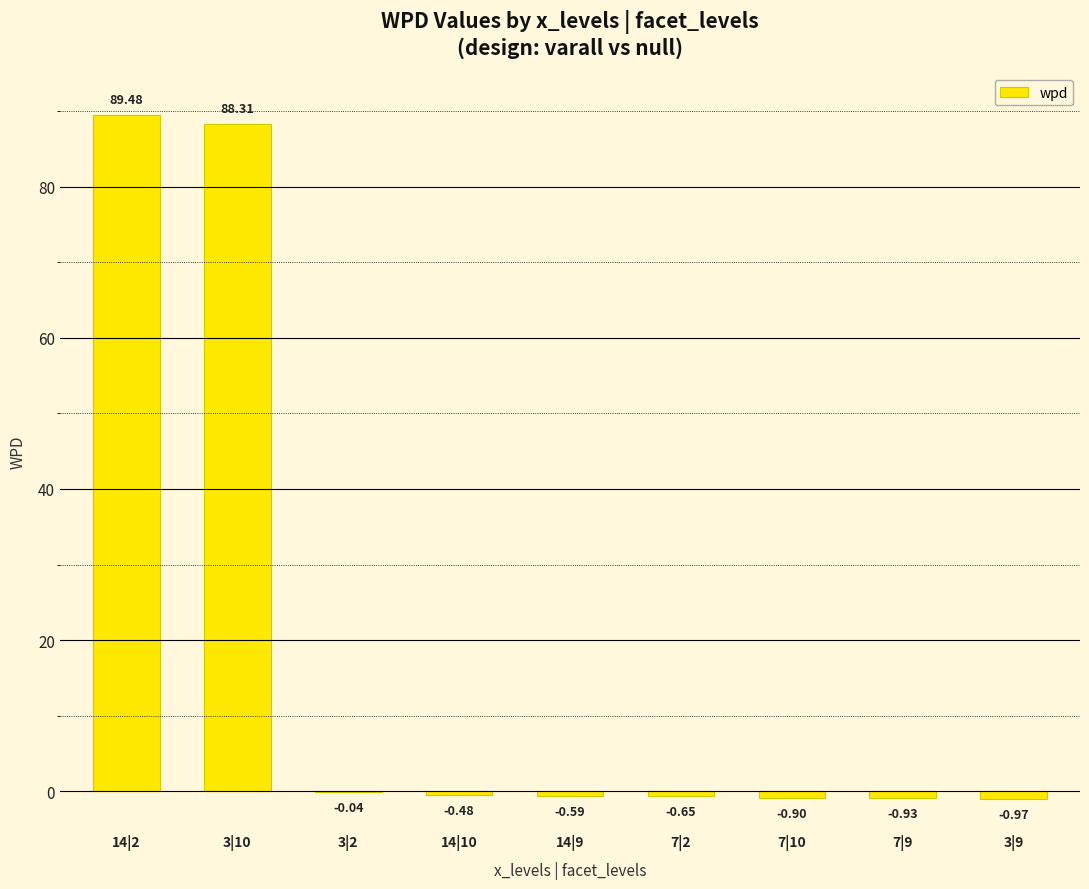

Between 14|10 and 7|2, which is larger?

14|10